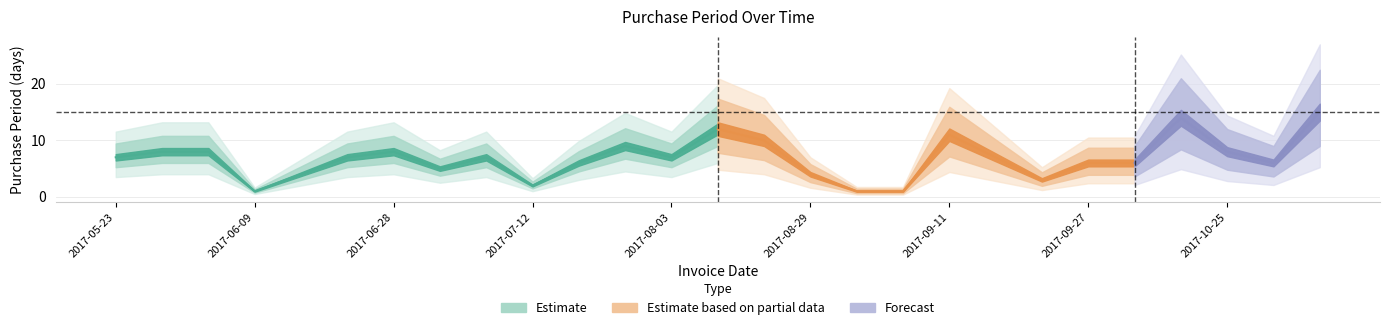

Rank the categories by value from lowest to highest.

2017-06-09, 2017-08-30, 2017-08-31, 2017-07-12, 2017-09-21, 2017-06-13, 2017-08-29, 2017-07-03, 2017-07-18, 2017-09-27, 2017-10-03, 2017-10-31, 2017-05-23, 2017-06-20, 2017-07-10, 2017-08-03, 2017-09-18, 2017-05-31, 2017-06-08, 2017-06-28, 2017-10-25, 2017-07-27, 2017-08-25, 2017-09-11, 2017-08-15, 2017-10-17, 2017-11-15